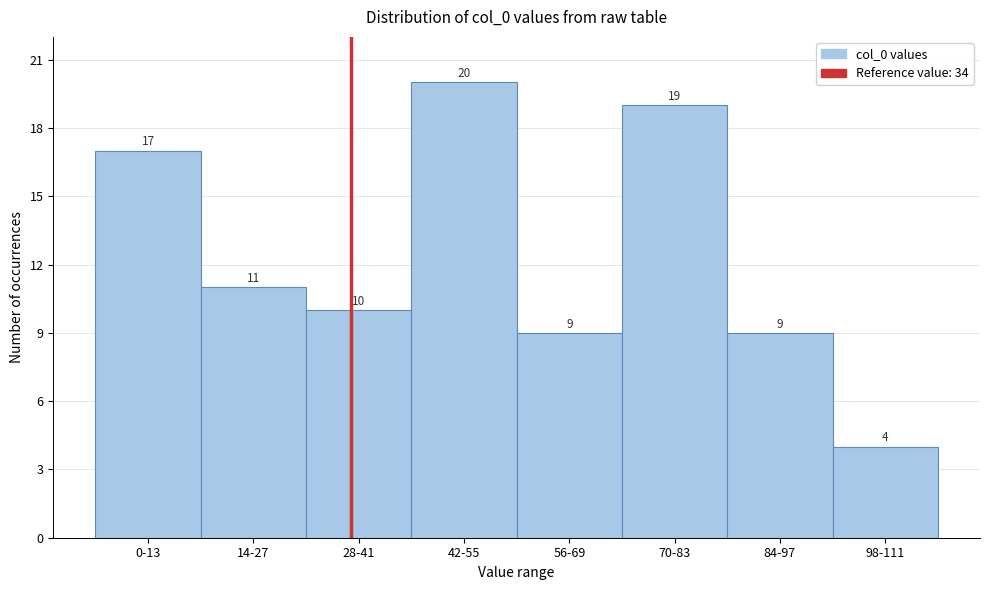

Reading right to left, list all the values displayed in this chart.

4	9	19	9	20	10	11	17